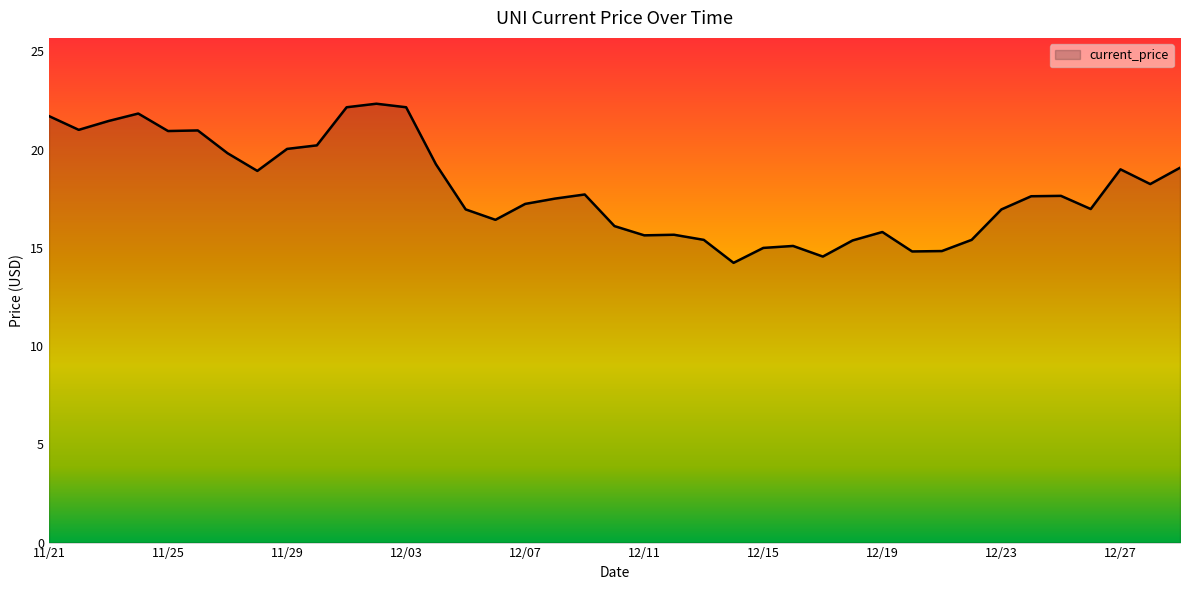

What is the difference between the maximum and minimum values?

8.1